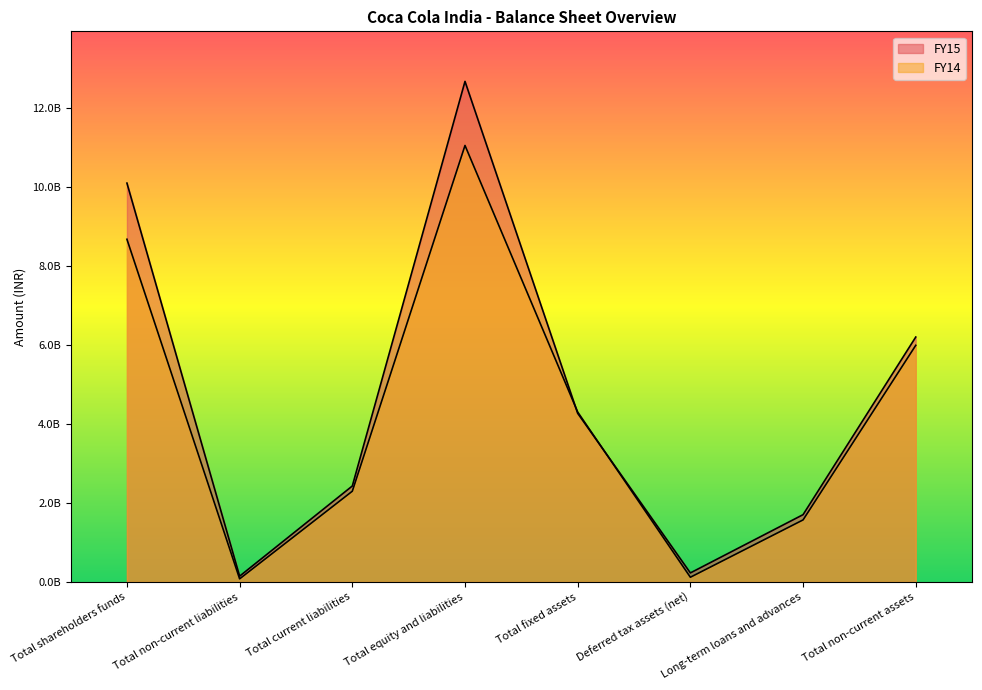

Rank the categories by FY14 value from lowest to highest.

Total non-current liabilities, Deferred tax assets (net), Long-term loans and advances, Total current liabilities, Total fixed assets, Total non-current assets, Total shareholders funds, Total equity and liabilities